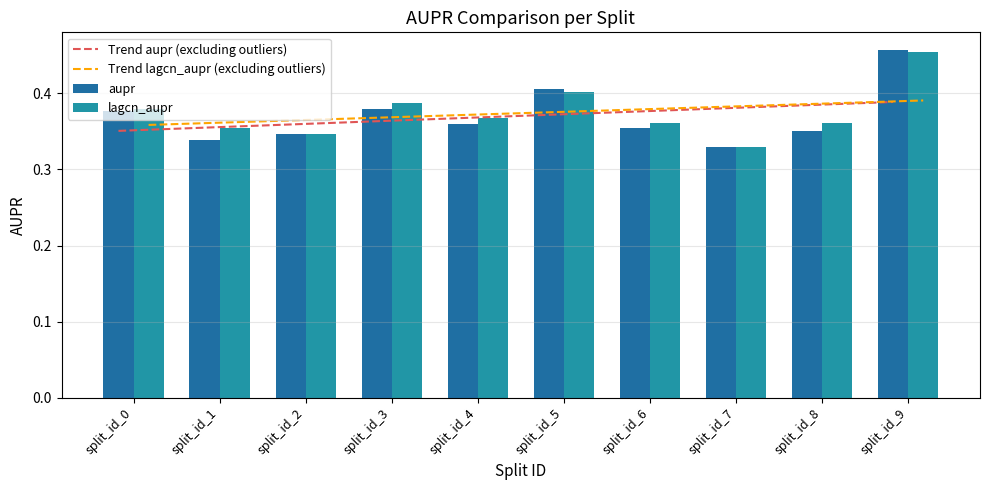

The aupr series shows 0.5 at split_id_9. True or false?

True